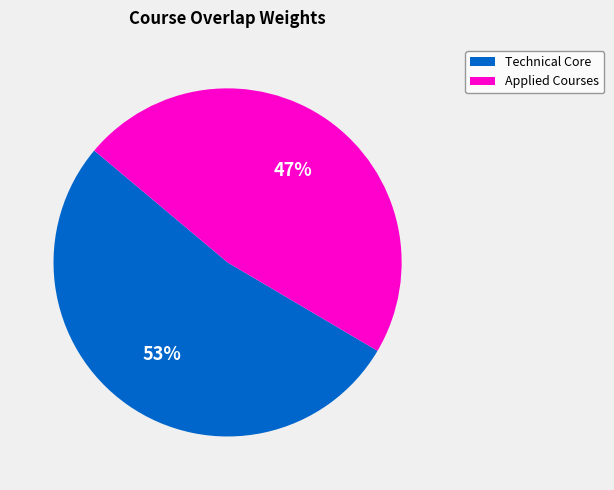

True or false: Technical Core accounts for 53% of the total.

True